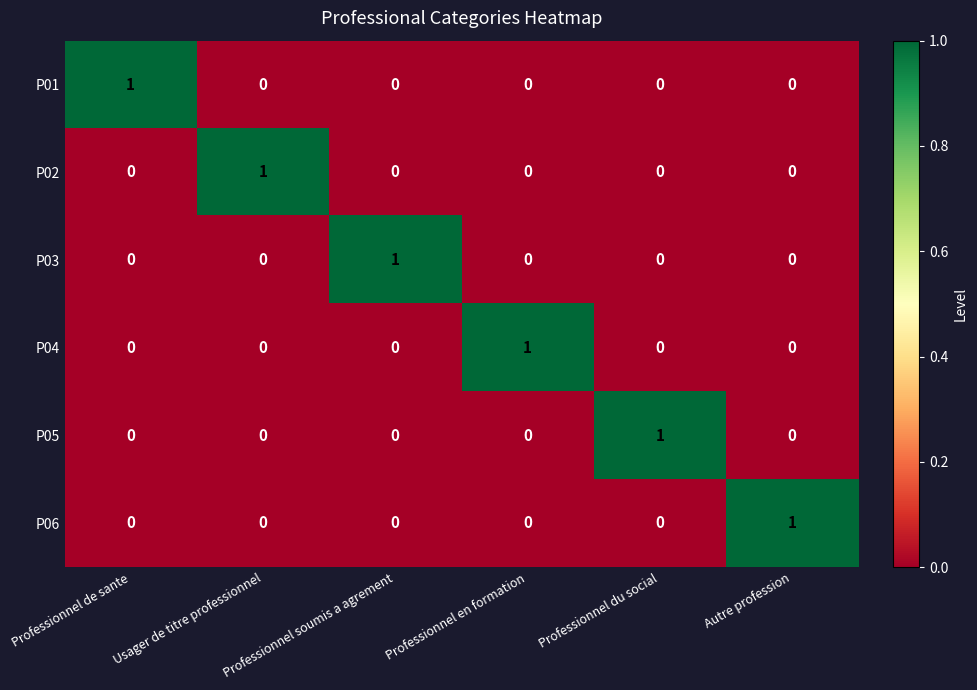

At which label does P06 reach its peak?

Autre profession